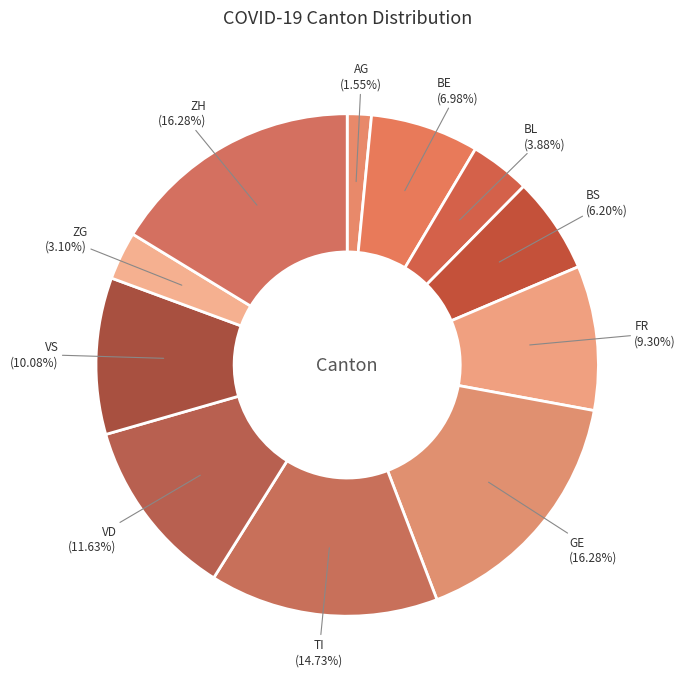

Is there any slice that represents more than half of the pie?

No